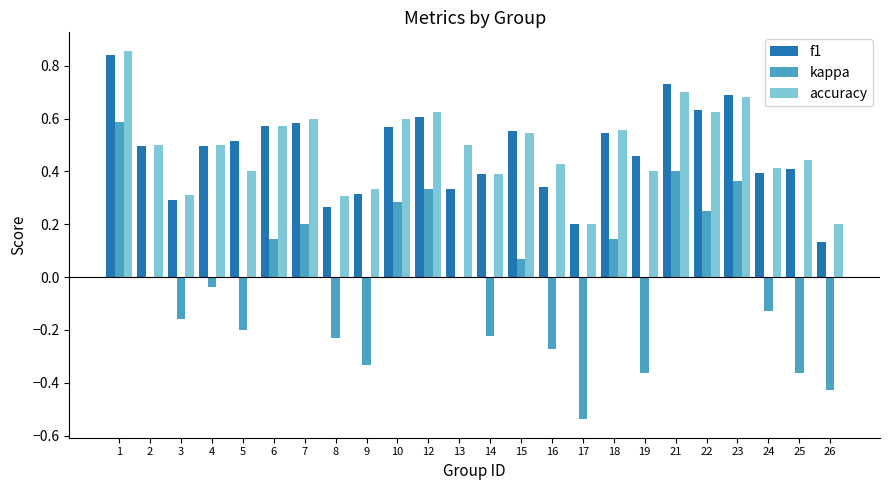

Which series changed the most between 19 and 21?

kappa